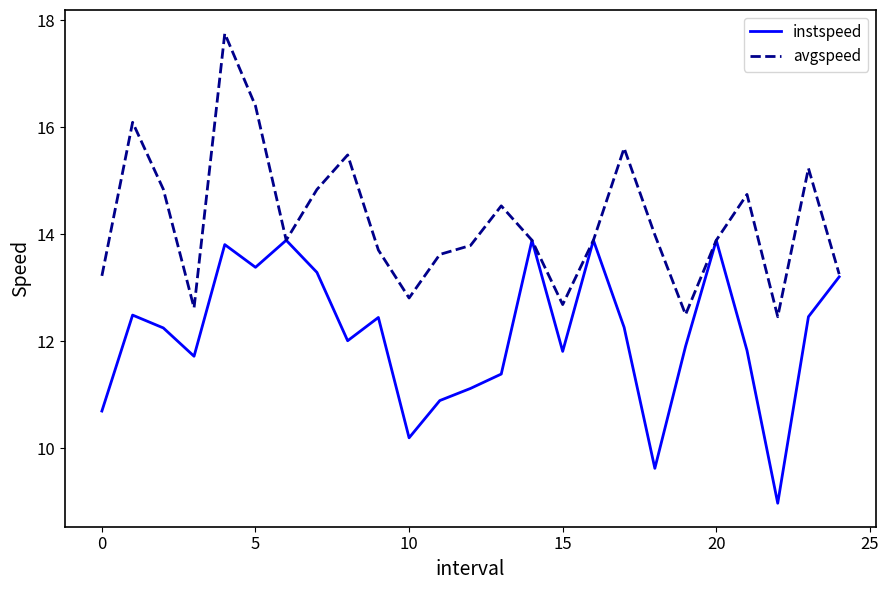

What is the smallest value displayed?

9.0